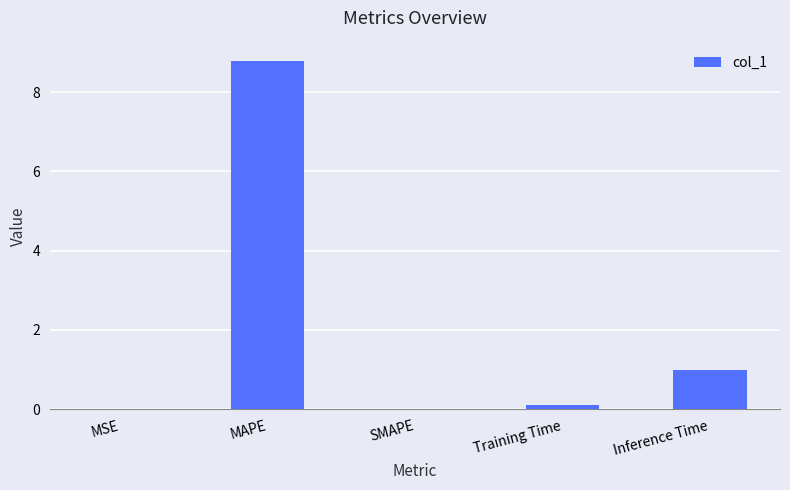

At which category does the chart reach its peak across all series?

MAPE